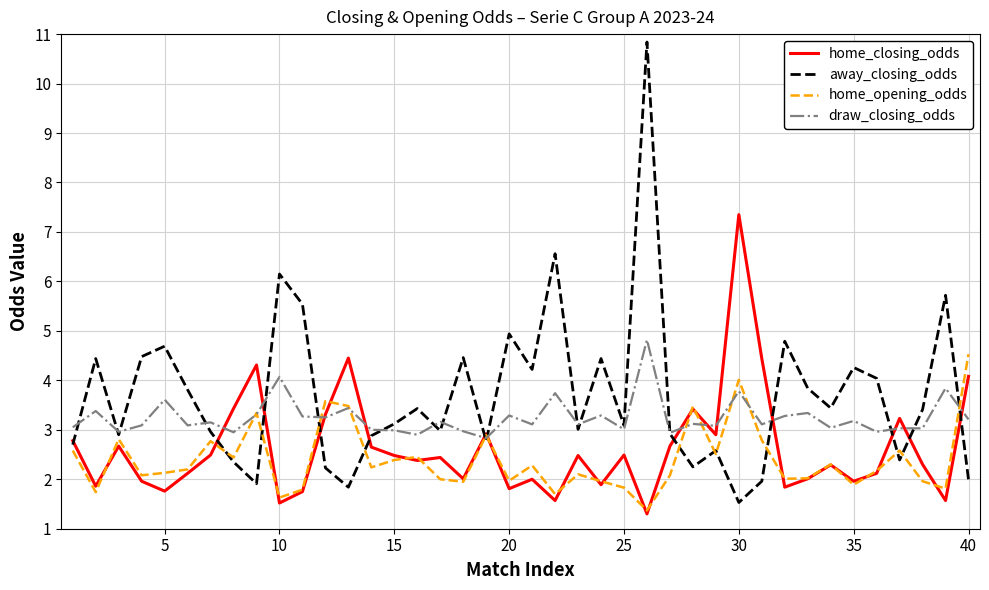

What is the maximum value shown in the chart?

10.8